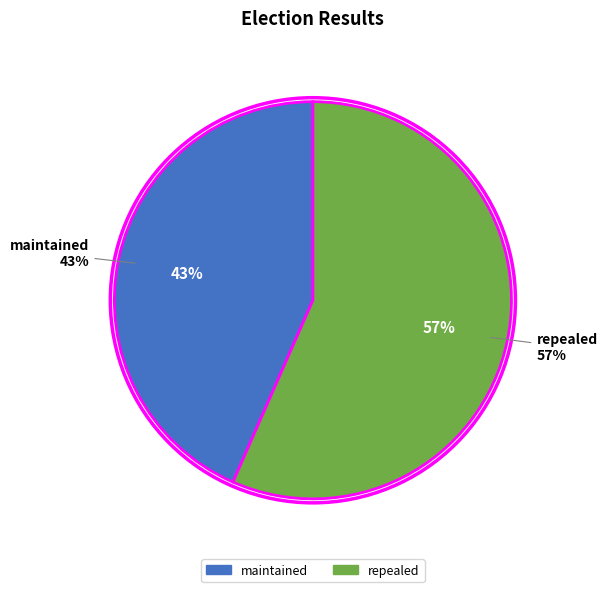

What percentage is NOT represented by maintained?

56.6%